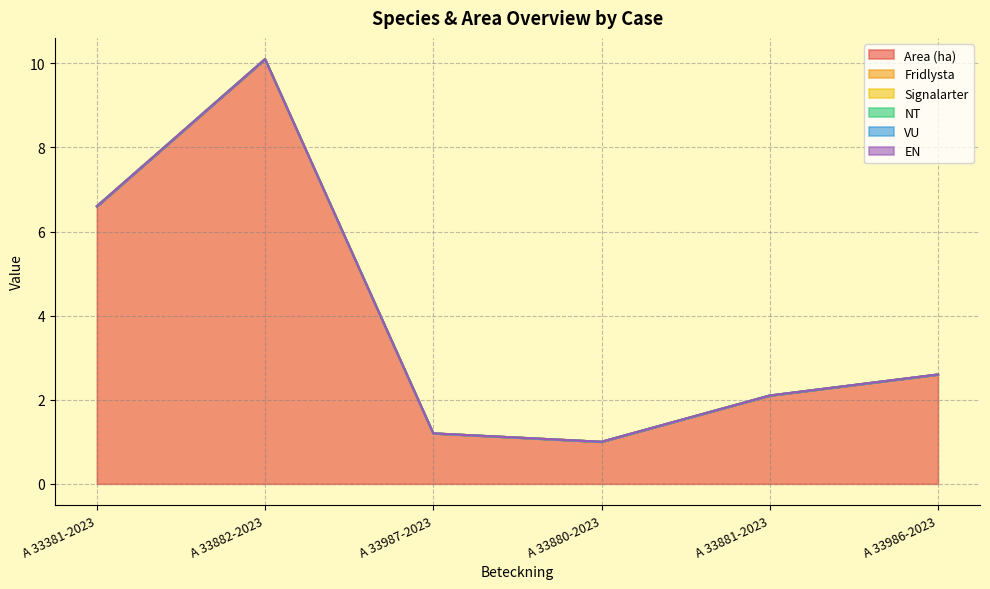

What is the label of the 3rd point from the left?

A 33987-2023